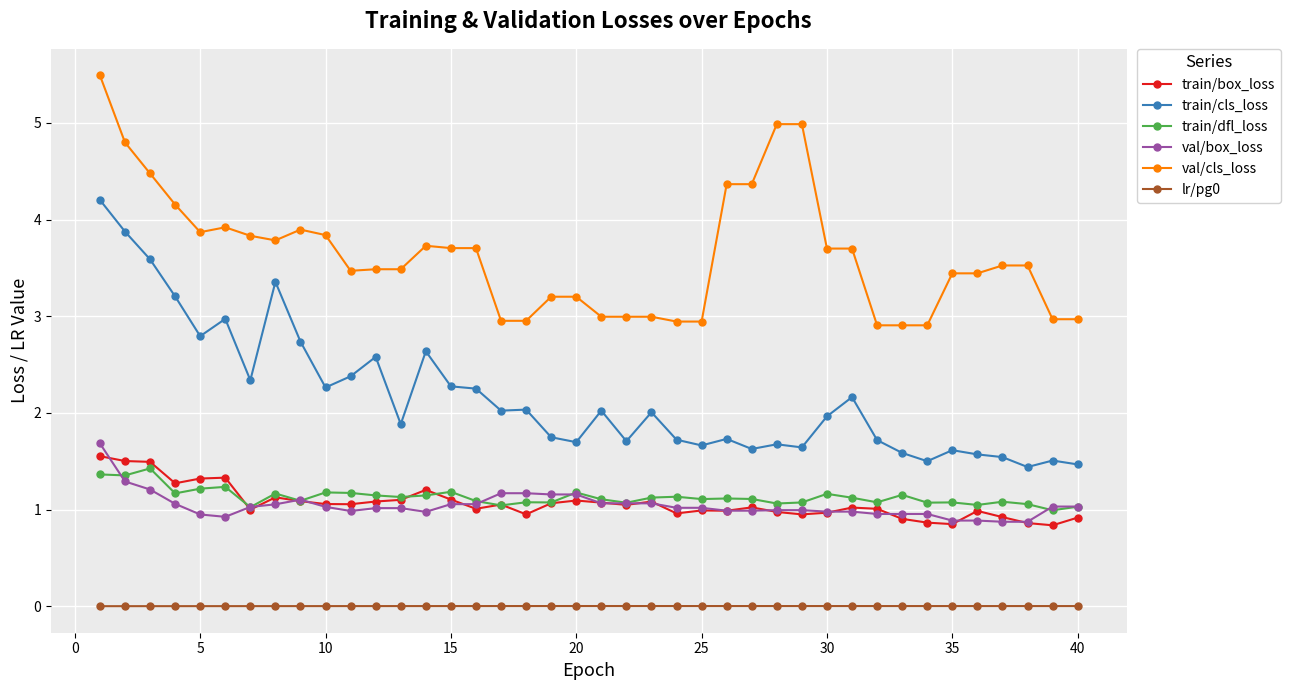

True or false: lr/pg0 and train/box_loss cross at least once.

False